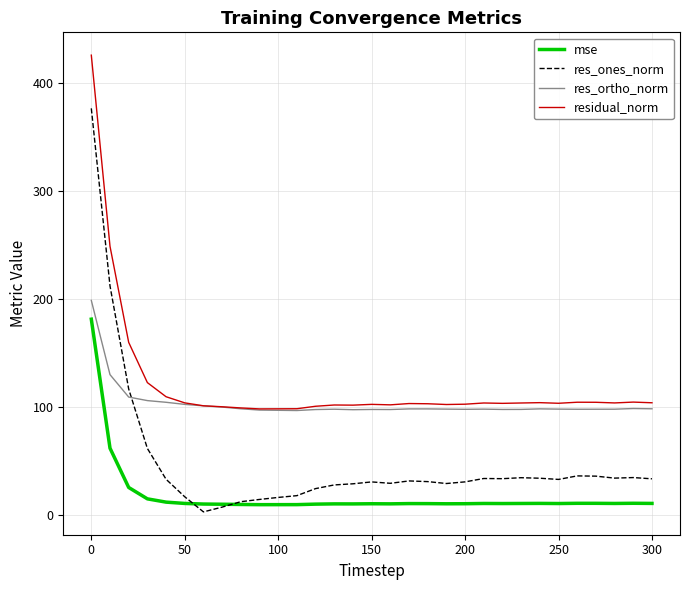

Rank the series by their average value, from lowest to highest.

mse, res_ones_norm, res_ortho_norm, residual_norm